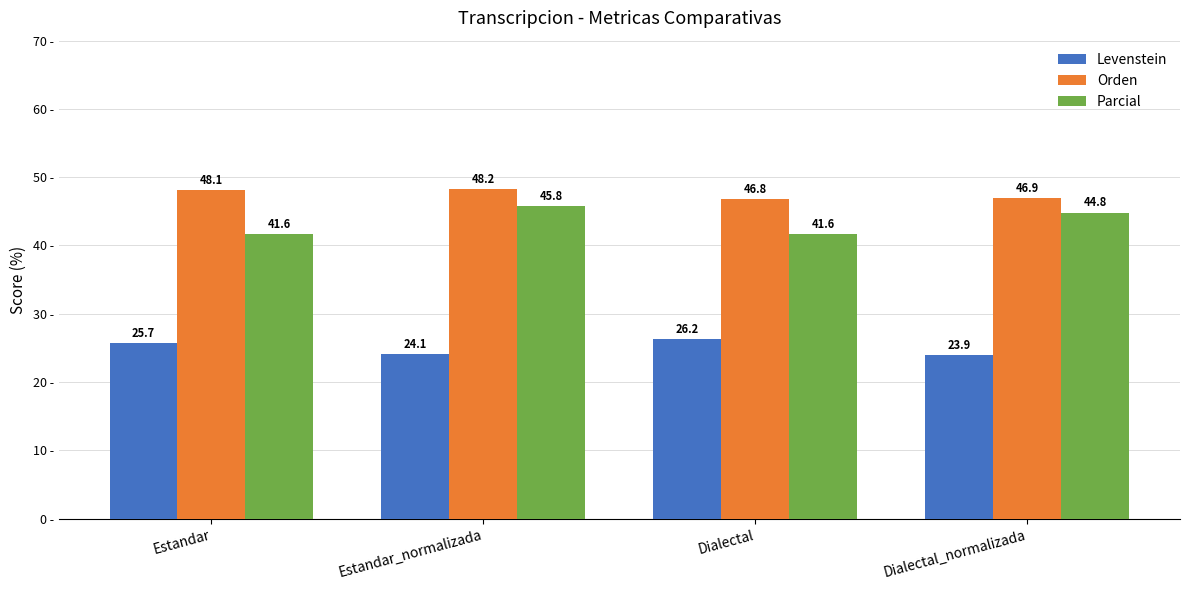

At how many categories does at least one series exceed 44?

4